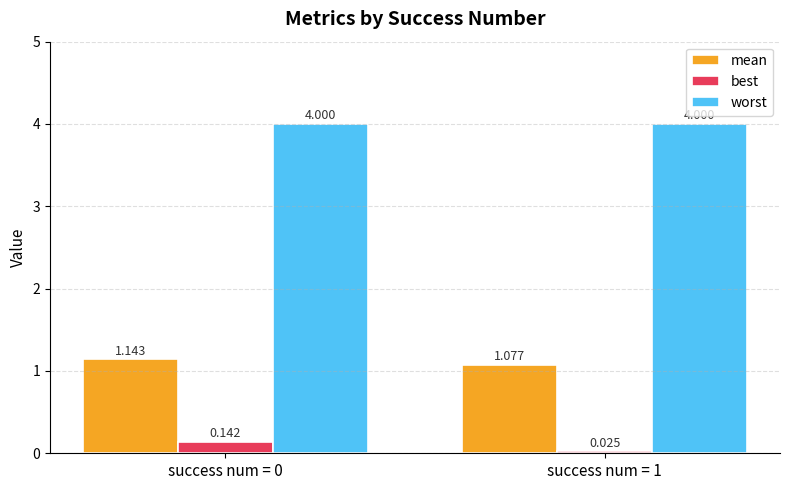

What is the highest value of the worst series?

4.0